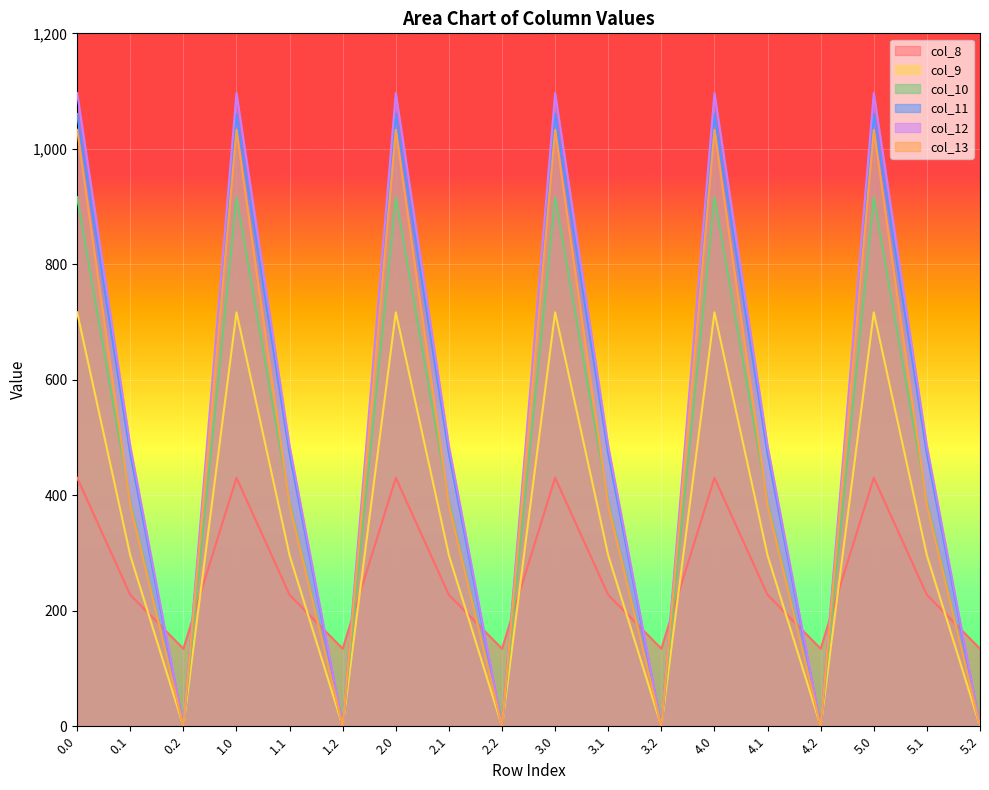

True or false: col_8 has a value of 430.3 at 3.0.

True